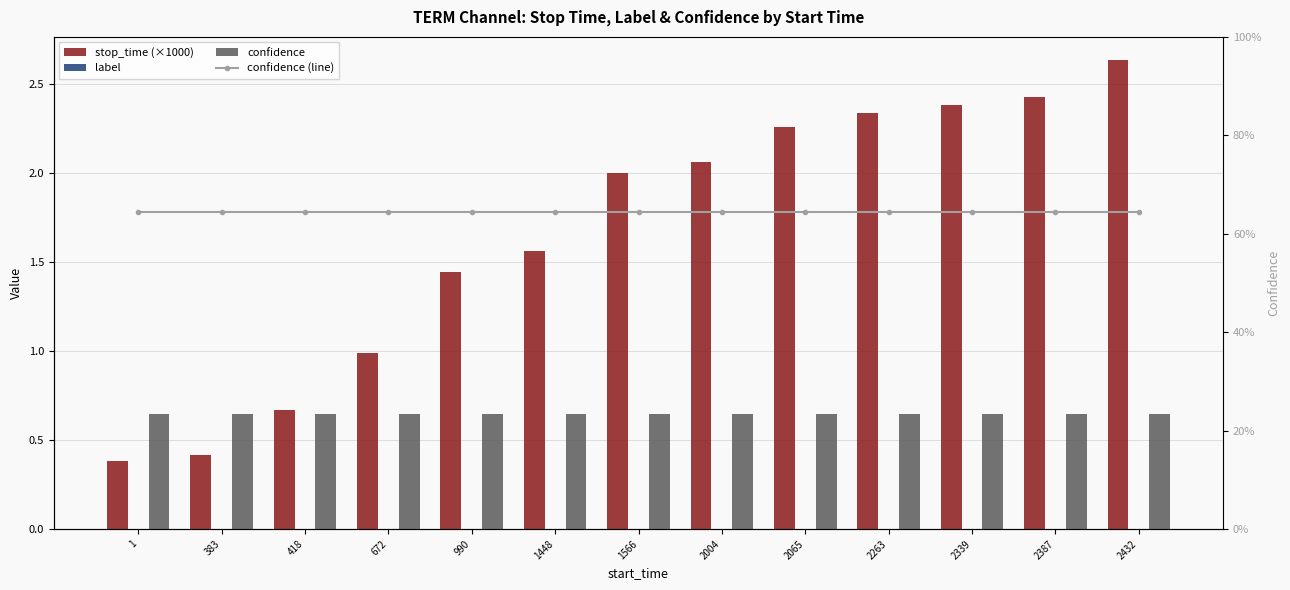

Reading right to left, list all the values displayed in this chart.

stop_time (×1000): 2.6	2.4	2.4	2.3	2.3	2.1	2.0	1.6	1.4	1.0	0.7	0.4	0.4
label: 0.0	0.0	0.0	0.0	0.0	0.0	0.0	0.0	0.0	0.0	0.0	0.0	0.0
confidence: 0.6	0.6	0.6	0.6	0.6	0.6	0.6	0.6	0.6	0.6	0.6	0.6	0.6
confidence (line): 0.6	0.6	0.6	0.6	0.6	0.6	0.6	0.6	0.6	0.6	0.6	0.6	0.6